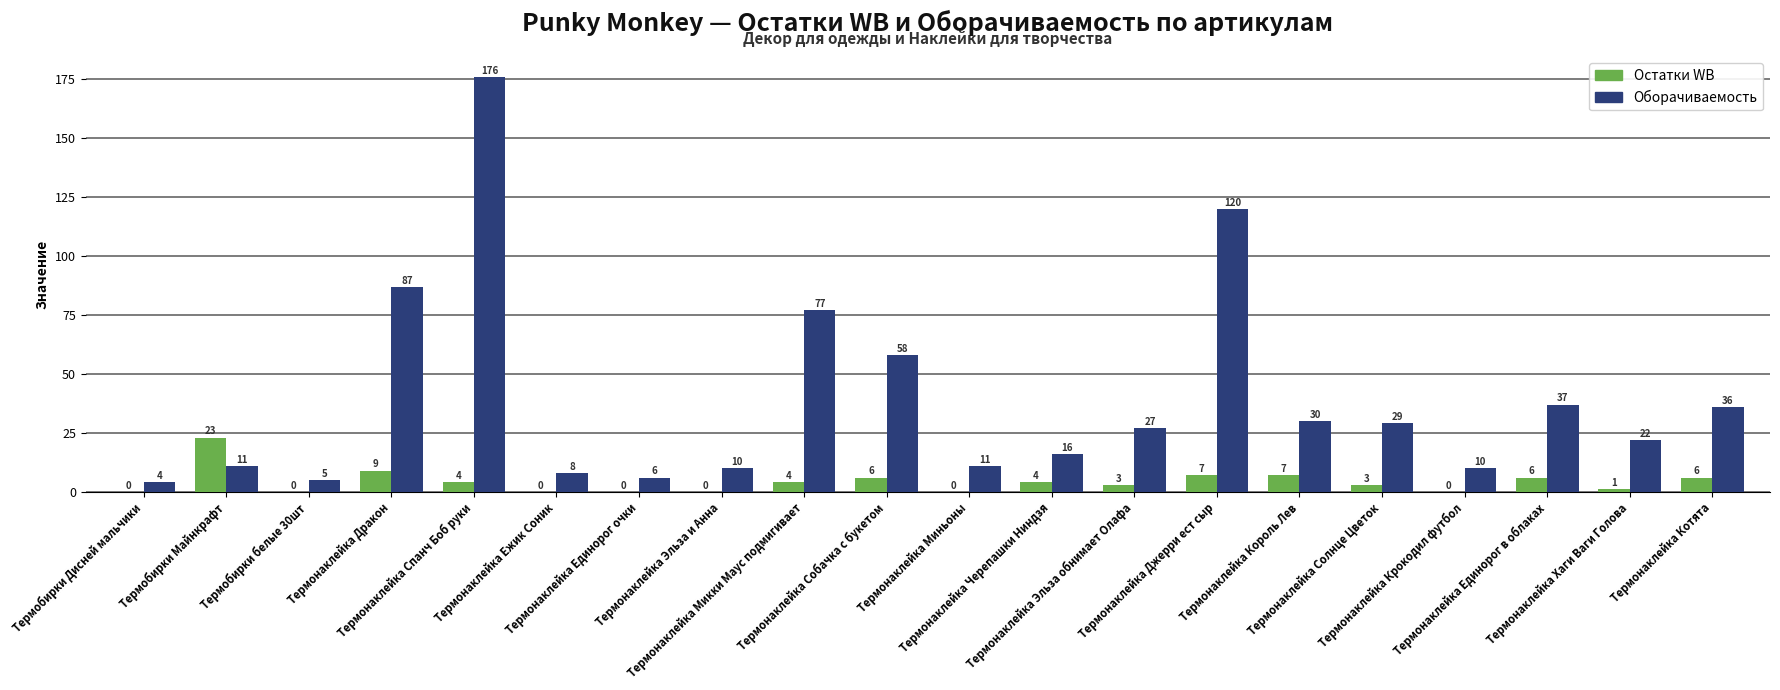

Does the chart contain stacked bars?

No